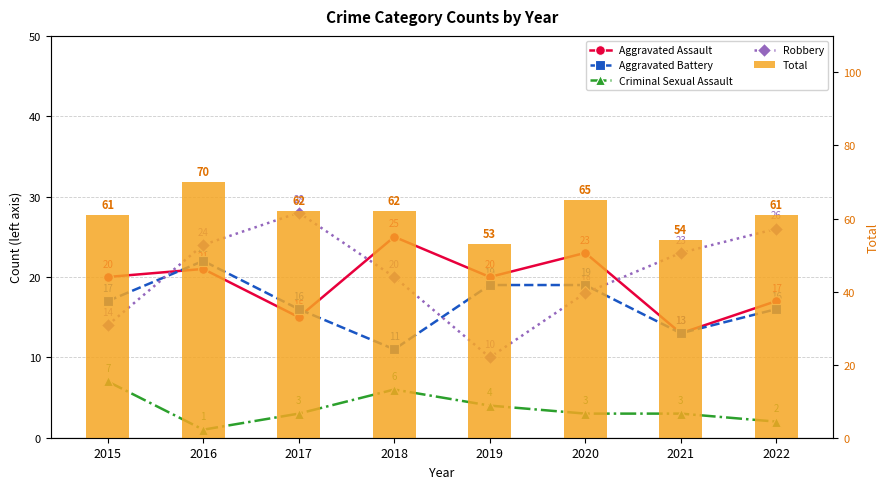

Rank the series by their maximum value, from lowest to highest.

Criminal Sexual Assault, Aggravated Battery, Aggravated Assault, Robbery, Total